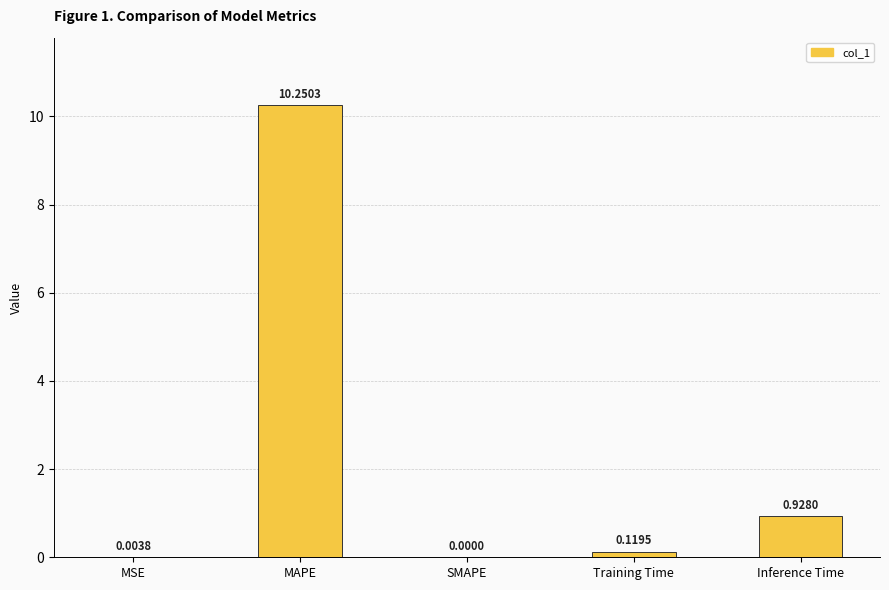

Which label corresponds to the largest value in the chart?

MAPE